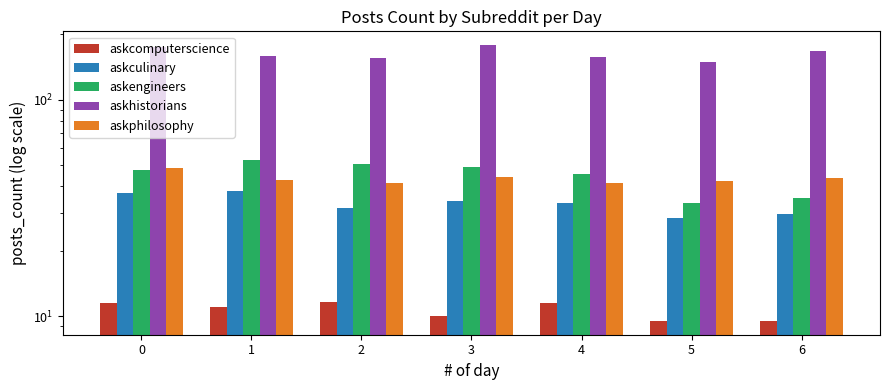

List the labels in order of askengineers value, largest first.

1, 2, 3, 0, 4, 6, 5